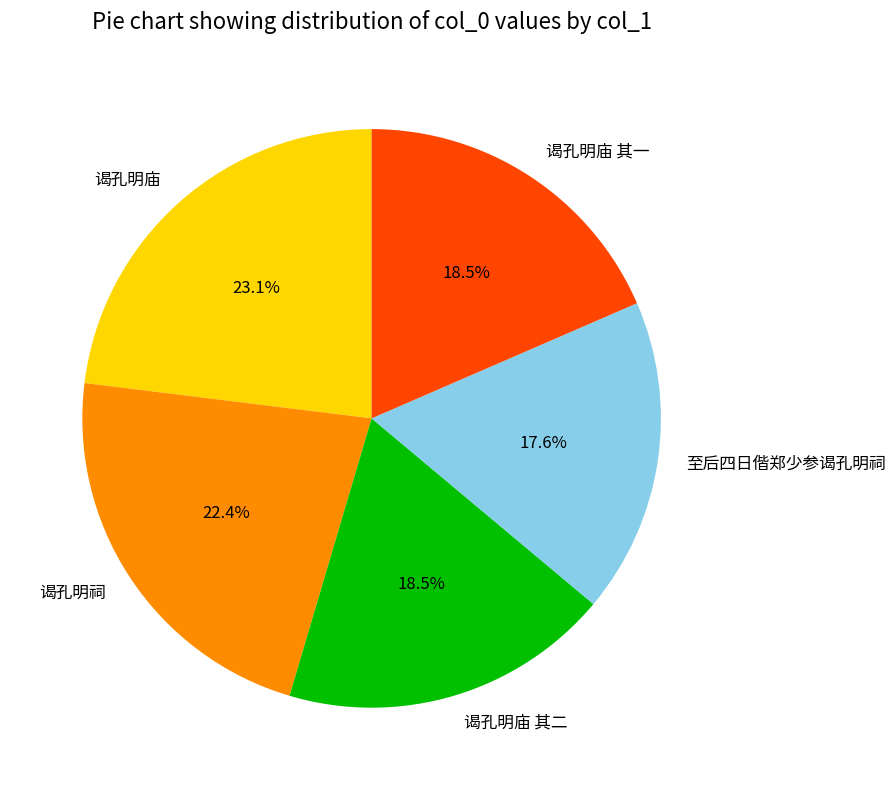

Count the number of slices in the pie.

5